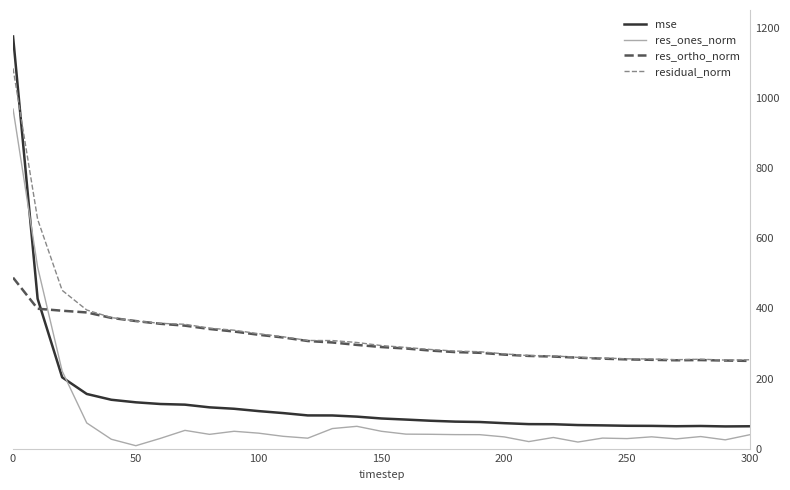

What is the difference between the maximum and second lowest values in the mse series?

1110.1